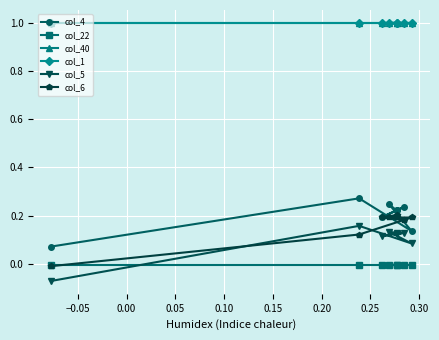

True or false: col_5 and col_6 intersect in this chart.

True